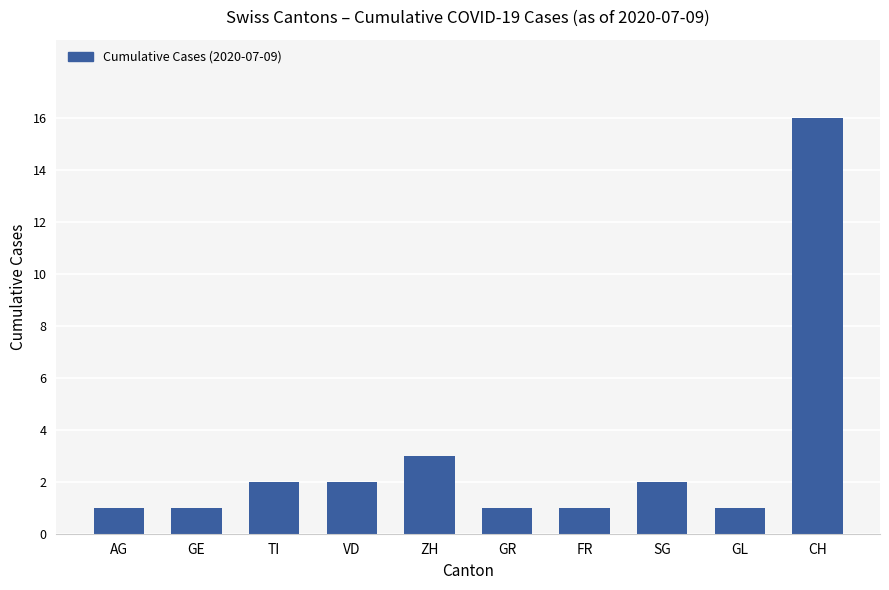

The value at AG is 1. True or false?

True